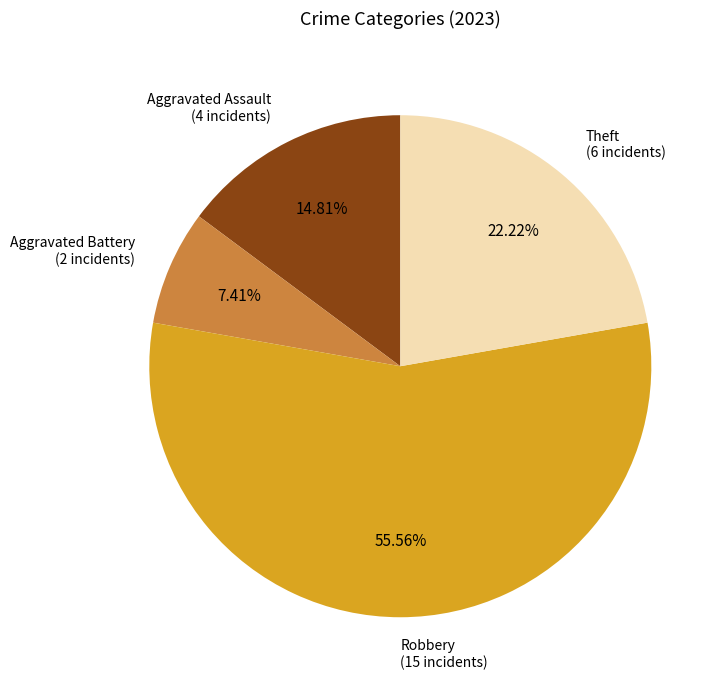

Does any single category account for the majority?

Yes